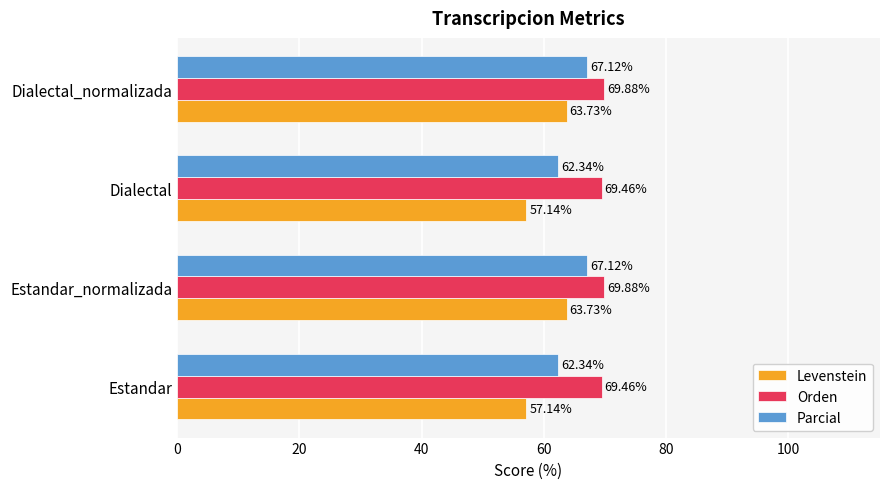

Which series changed the most between Estandar and Estandar_normalizada?

Levenstein